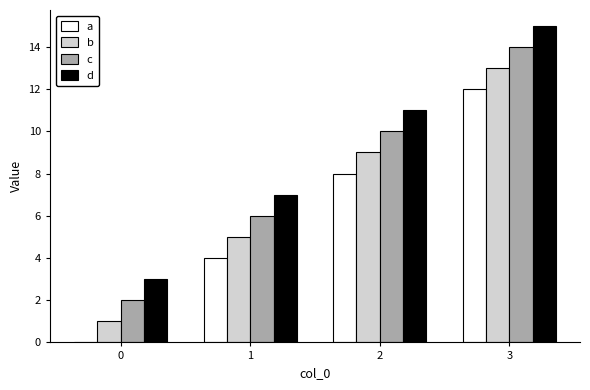

Reading right to left, transcribe all the data shown in this chart.

a: 12	8	4	0
b: 13	9	5	1
c: 14	10	6	2
d: 15	11	7	3